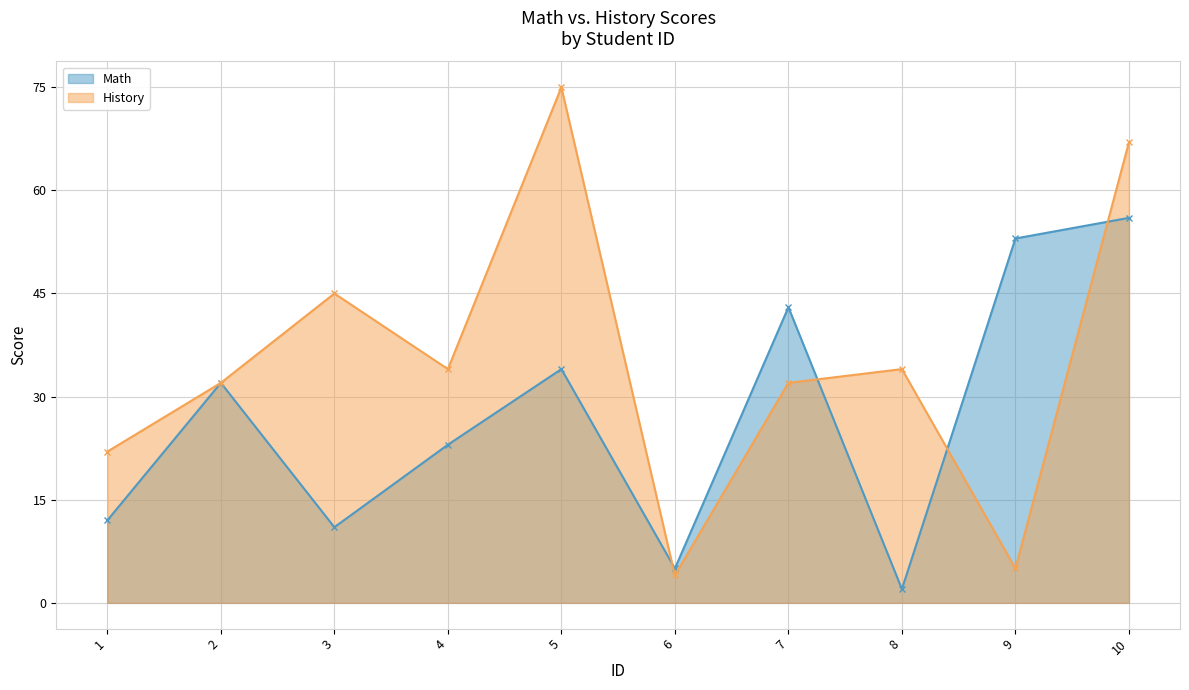

The Math series shows 1 at 8. True or false?

False